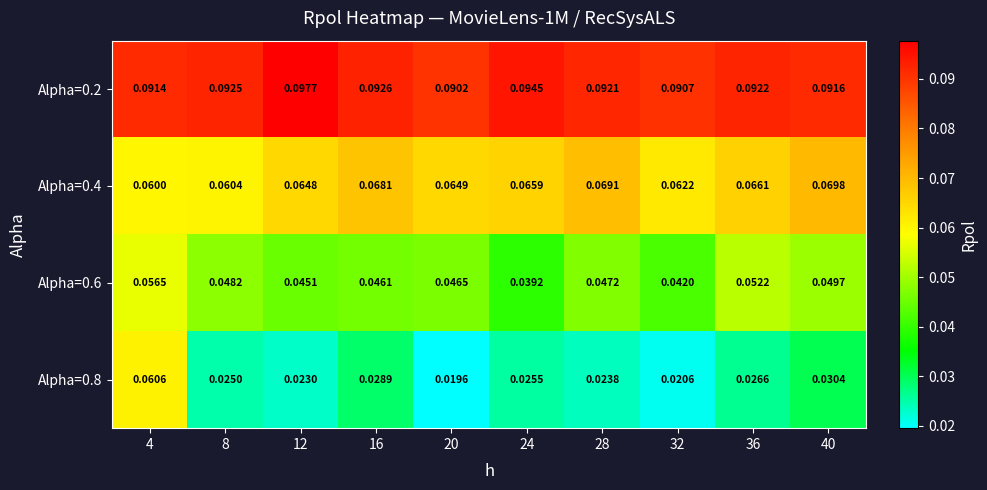

Rank the series at 28 from highest to lowest value.

Alpha=0.2, Alpha=0.4, Alpha=0.6, Alpha=0.8